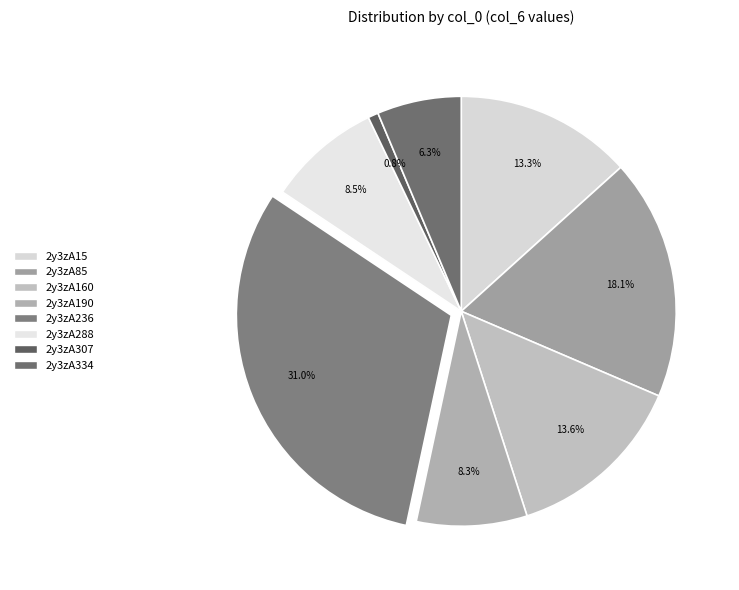

How many segments does this pie chart have?

8